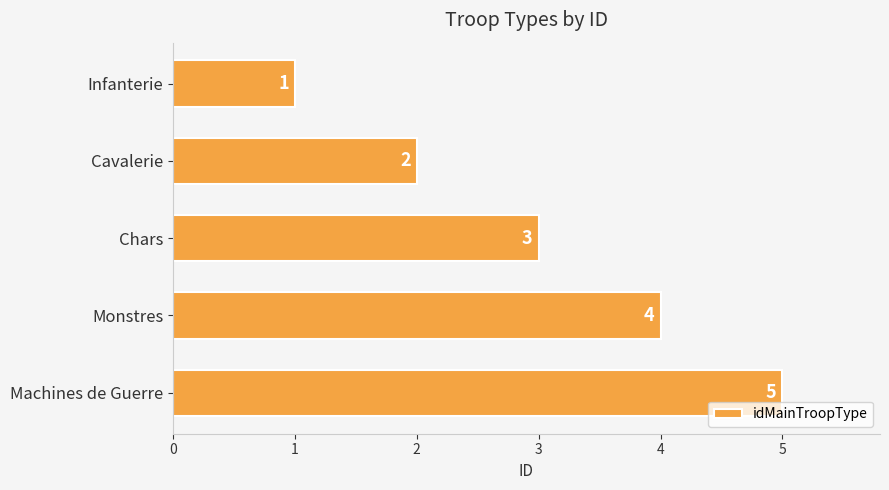

What is the value of the 5th bar from the top?

5